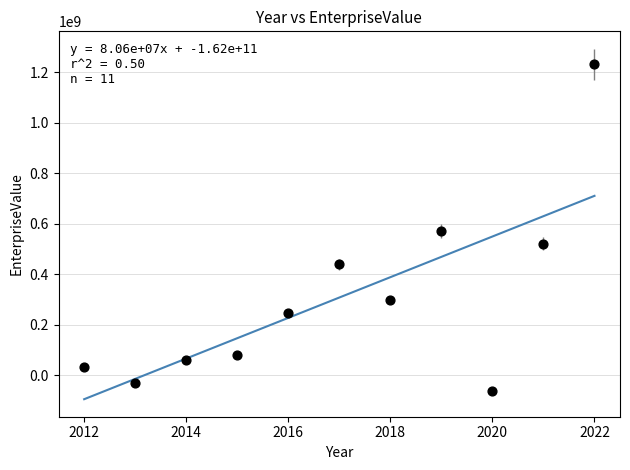

What is the average X value?

2017.0